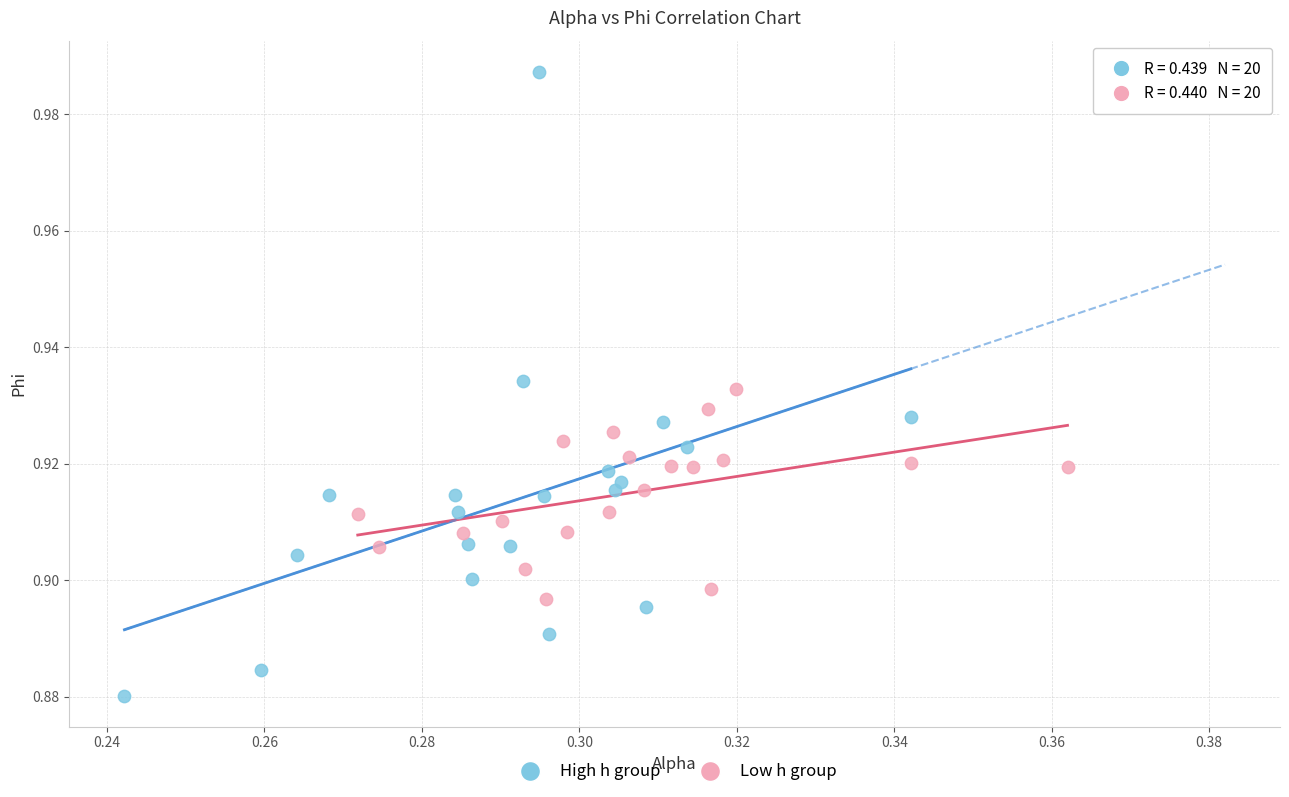

Which series has the largest Y range (max minus min)?

High h group